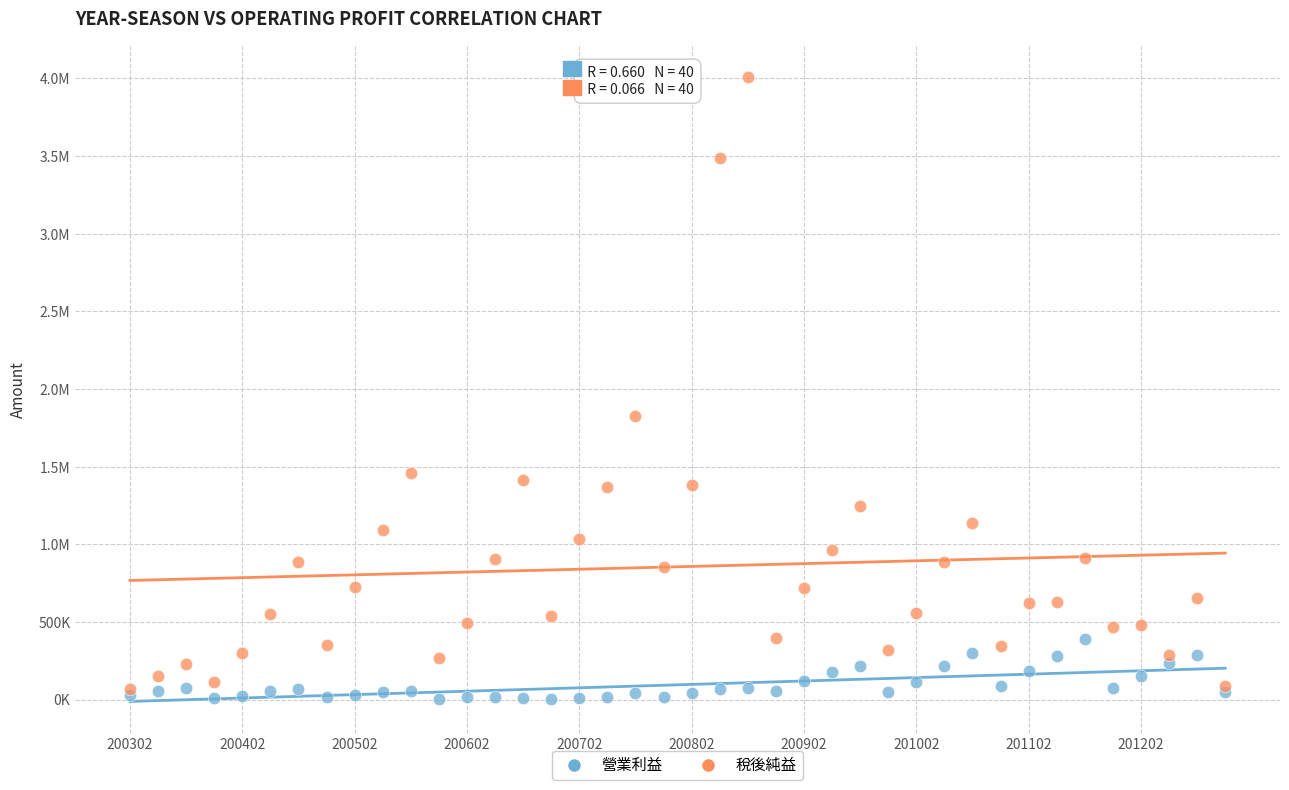

What are all the series names shown in the legend?

營業利益, 稅後純益